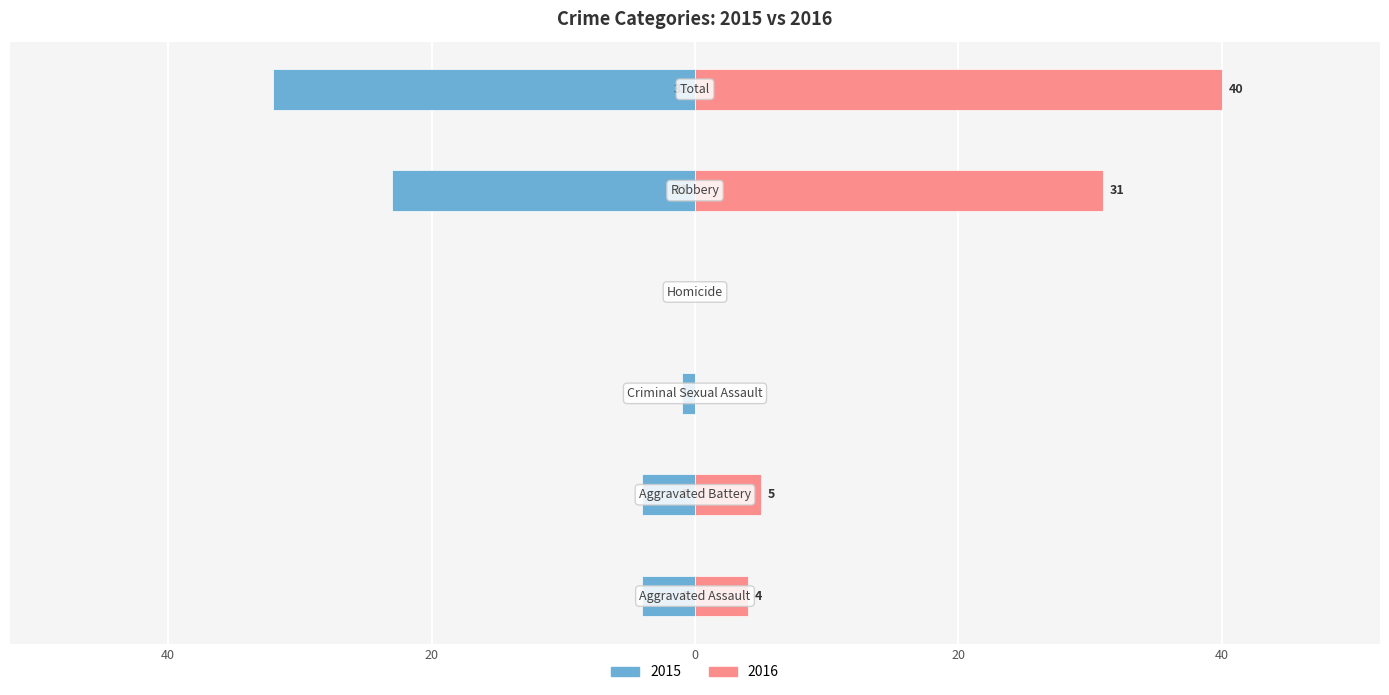

How many distinct data groups are displayed?

2